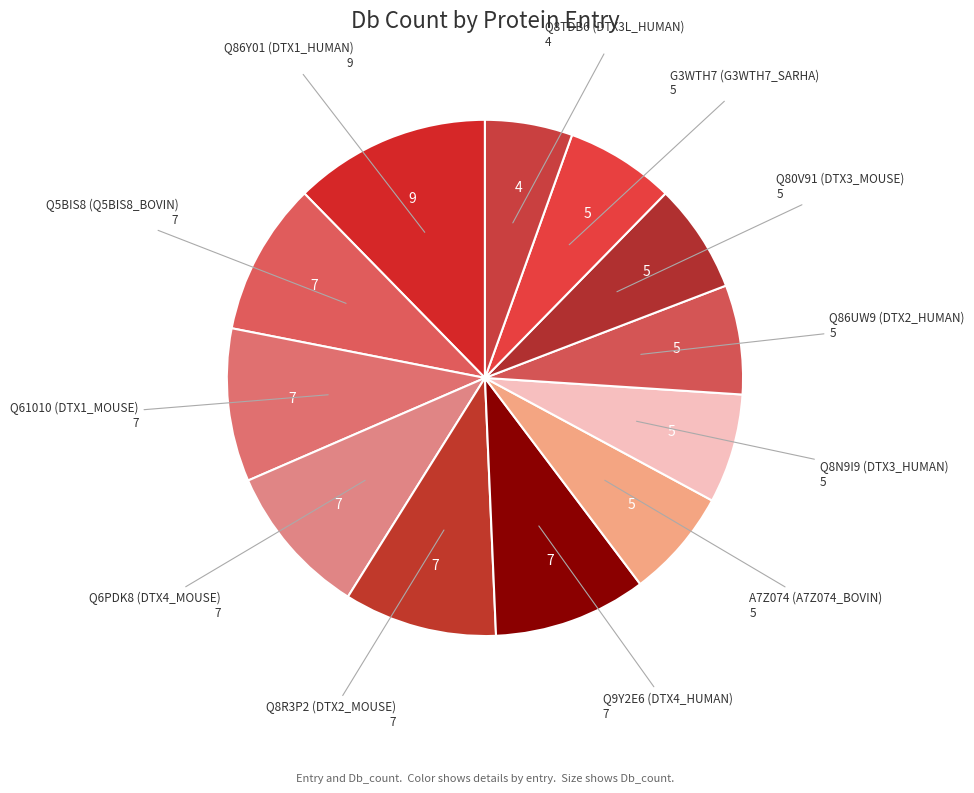

Which category has the biggest portion of the pie?

Q86Y01 (DTX1_HUMAN)